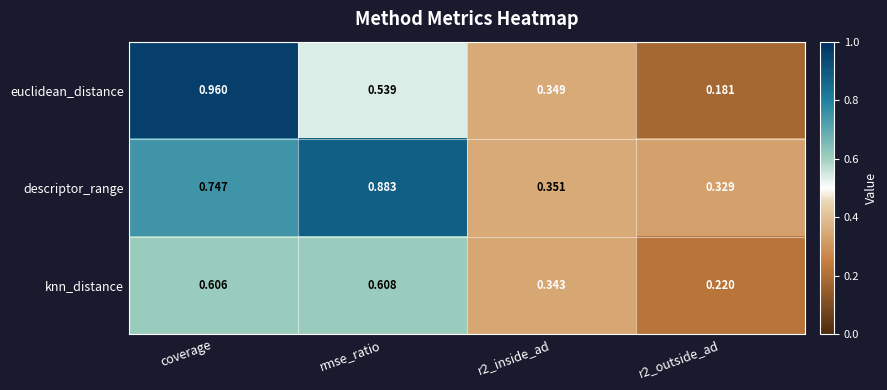

Between rmse_ratio and r2_inside_ad, which series saw the biggest shift?

descriptor_range